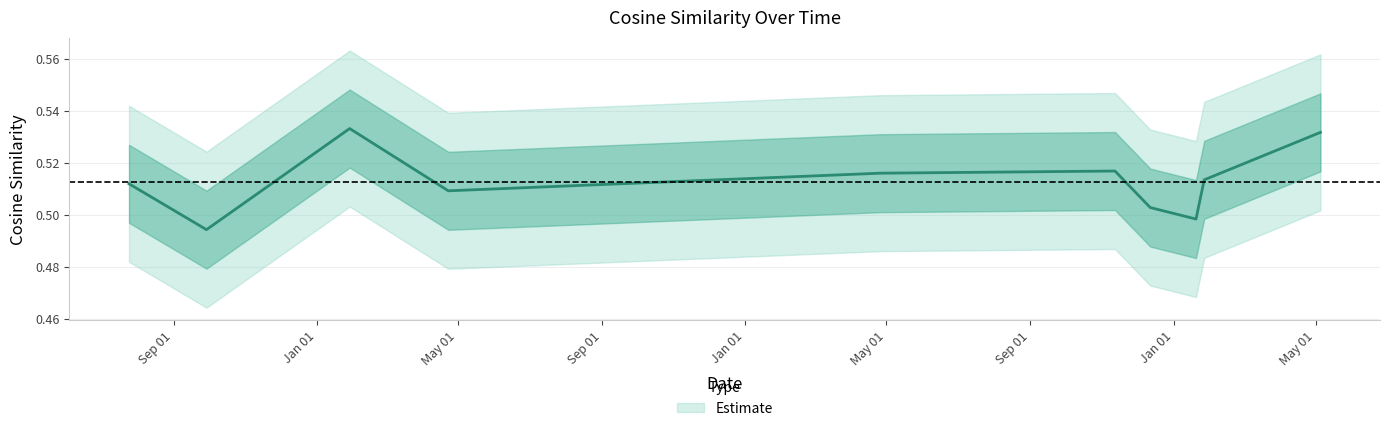

Reading left to right, extract all data points from this chart.

2018-01-29=0.5	2020-05-05=0.5	2019-11-12=0.5	2019-04-26=0.5	2020-01-27=0.5	2017-07-25=0.5	2018-04-23=0.5	2019-12-12=0.5	2020-01-20=0.5	2017-09-29=0.5